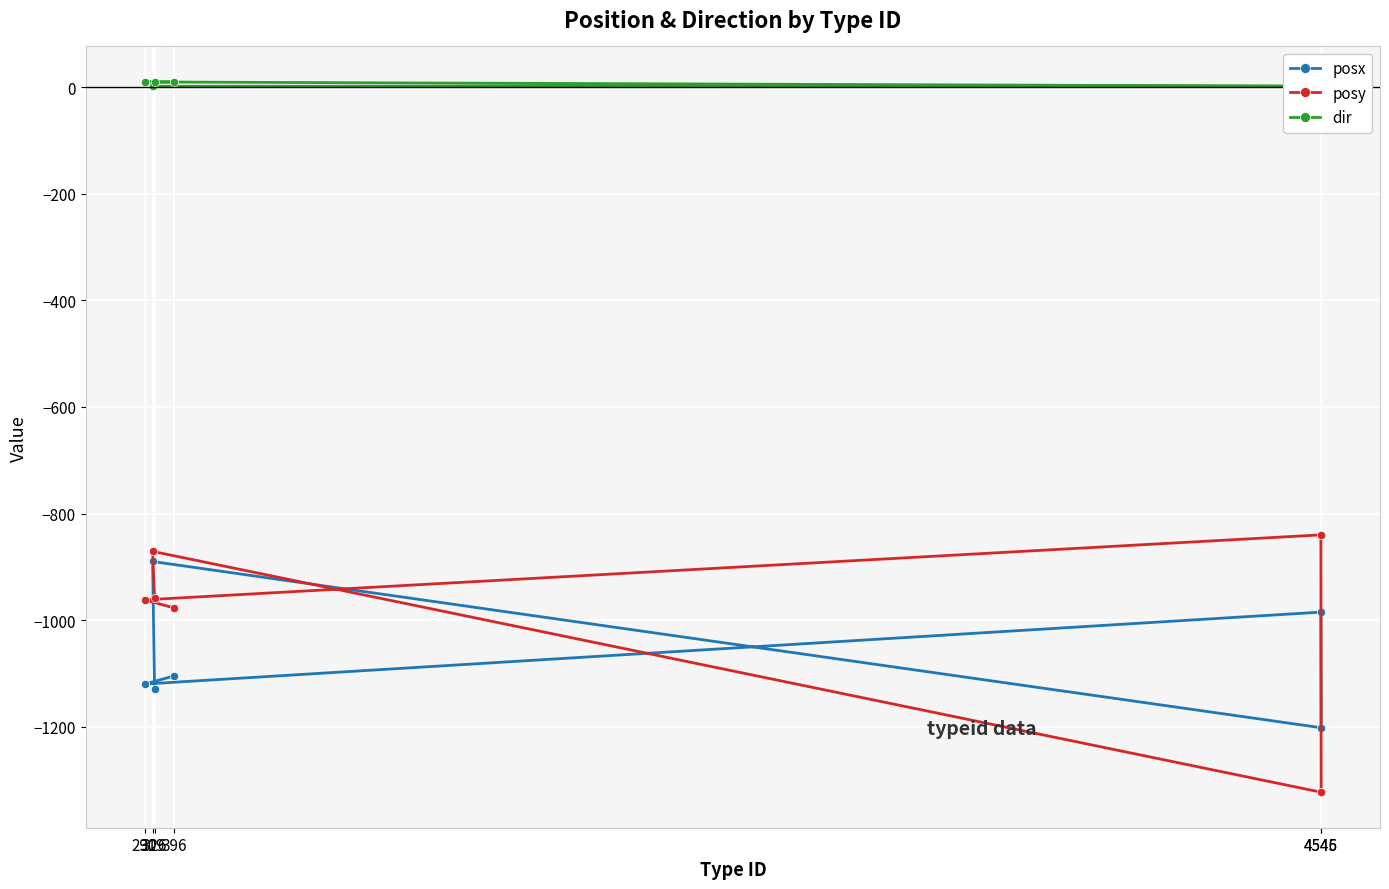

The dir series shows 16 at 290. True or false?

False